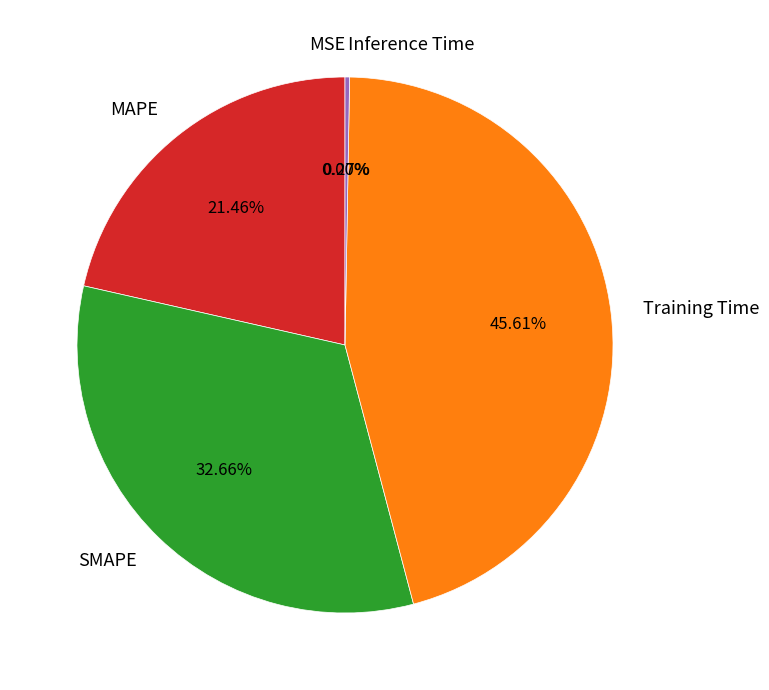

Which slice is the largest?

Training Time